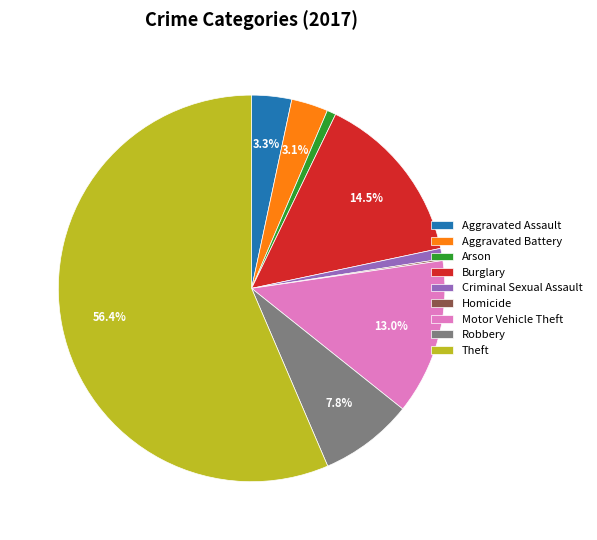

Approximately how many times larger is the value at Robbery compared to Criminal Sexual Assault?

8.8